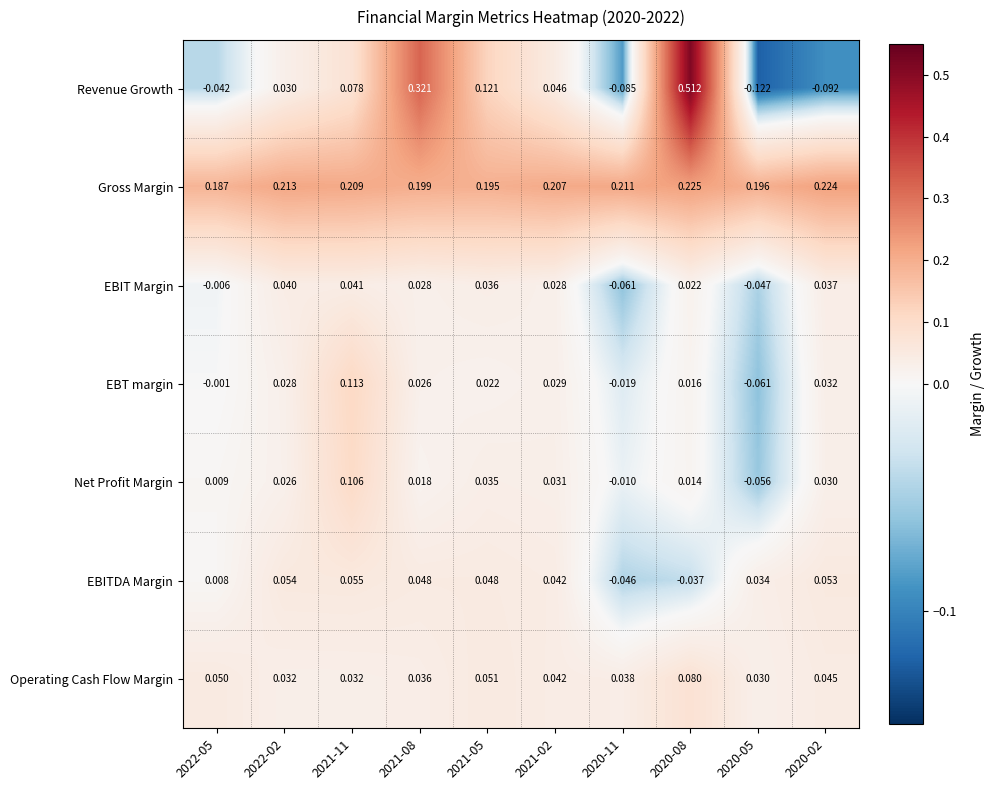

Count the number of categories in the chart.

10